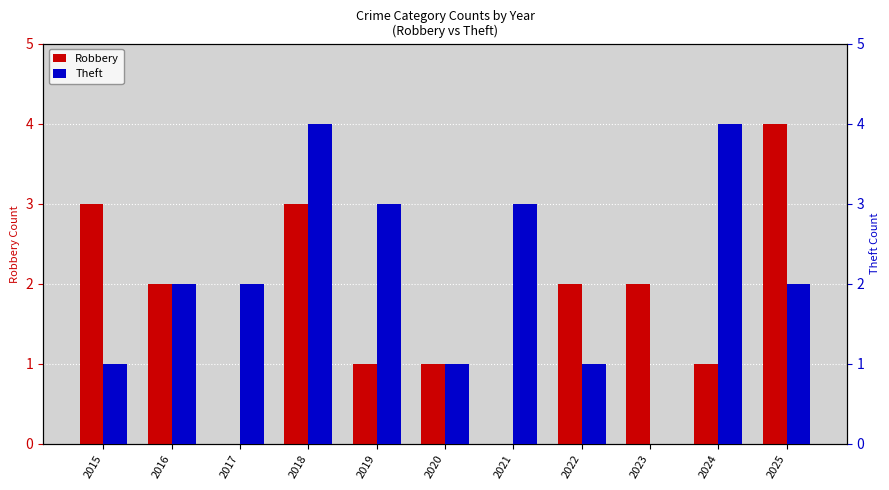

At which category is the sum across all series the highest?

2018